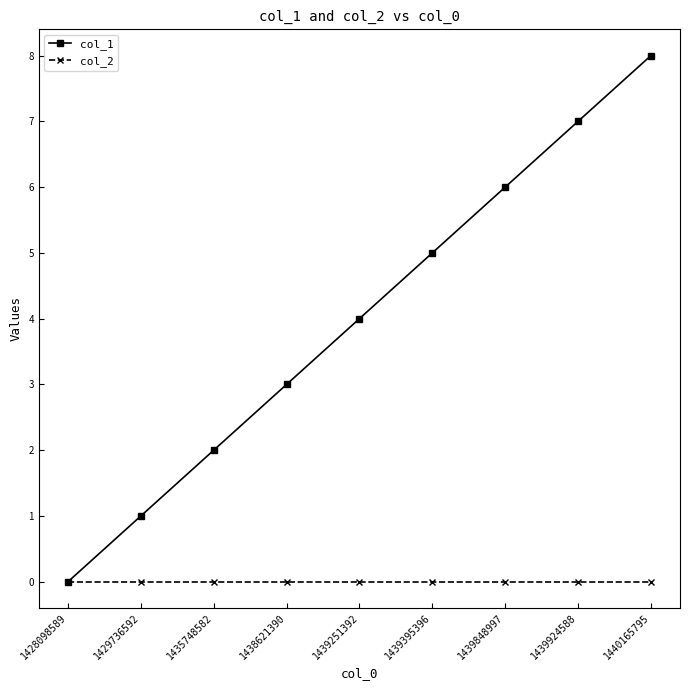

What is the average value of the col_1 series?

4